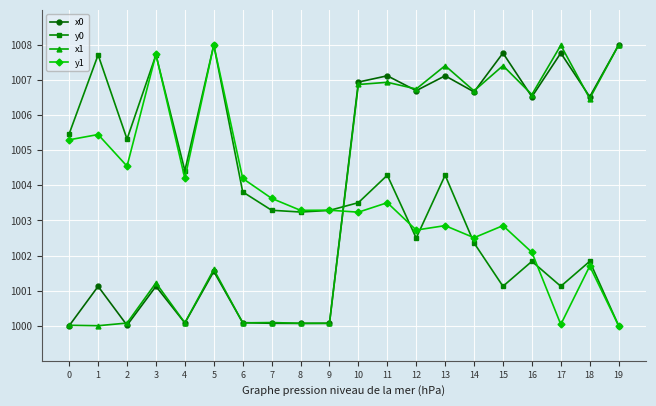

What is the smallest value displayed?

1000.0